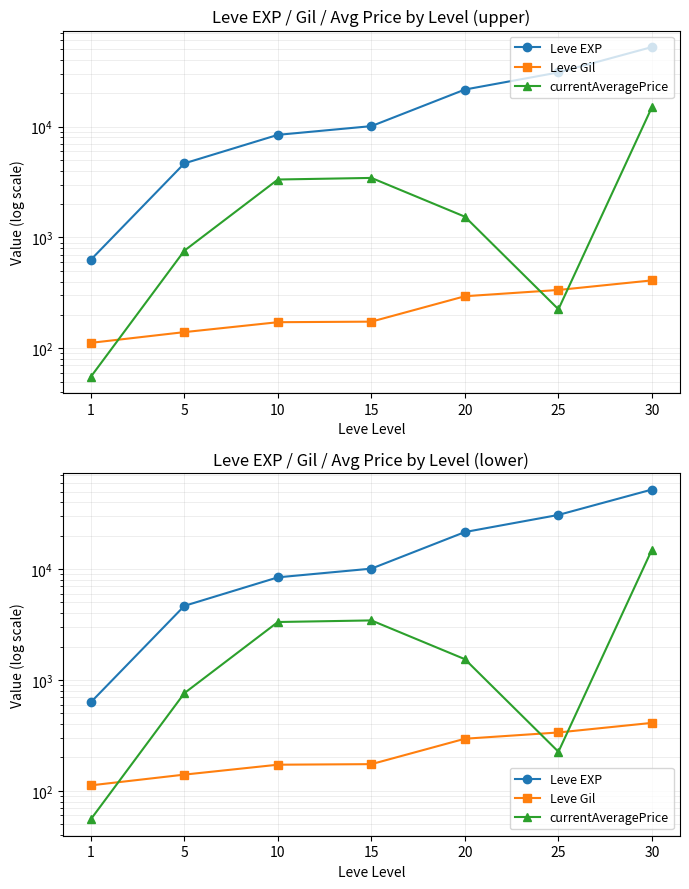

List the labels in order of currentAveragePrice value, smallest first.

1, 25, 5, 20, 10, 15, 30